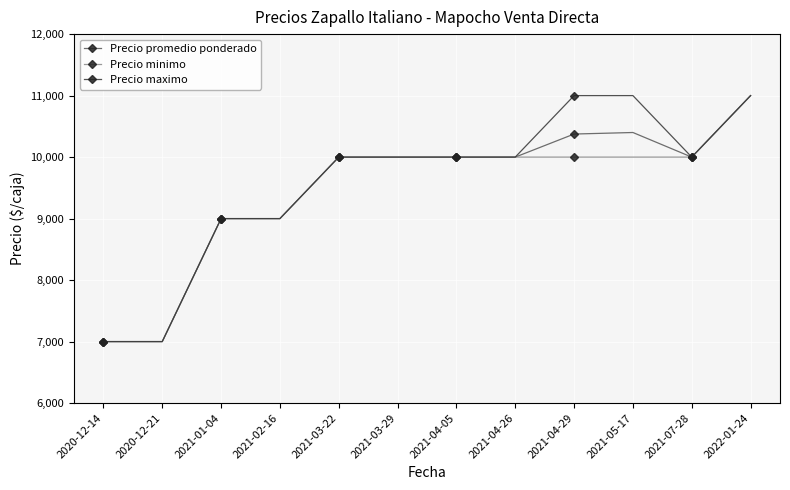

The Precio maximo series shows 17492 at 2021-04-05. True or false?

False